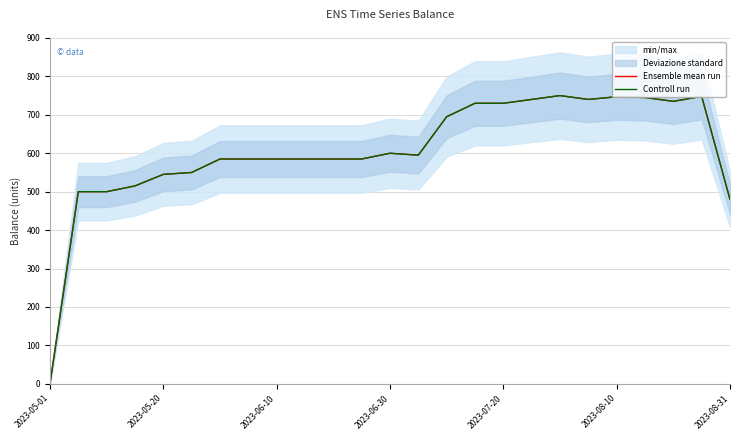

Reading left to right, extract all data points from this chart.

Ensemble mean run: 0	500	500	515	545	550	585	585	585	585	585	585	600	595	695	730	730	740	750	740	747	745	735	748	480
Controll run: 0	500	500	515	545	550	585	585	585	585	585	585	600	595	695	730	730	740	750	740	747	745	735	748	480